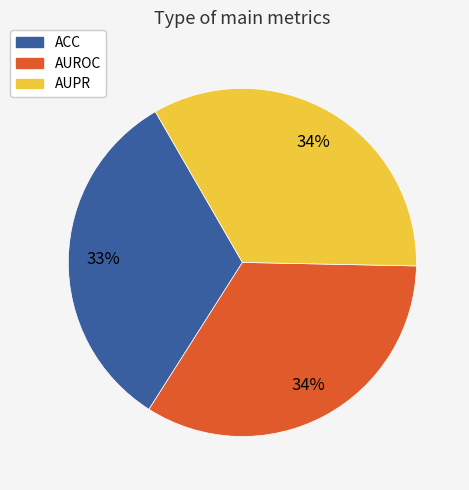

Combined, do AUROC and ACC account for over 50%?

Yes